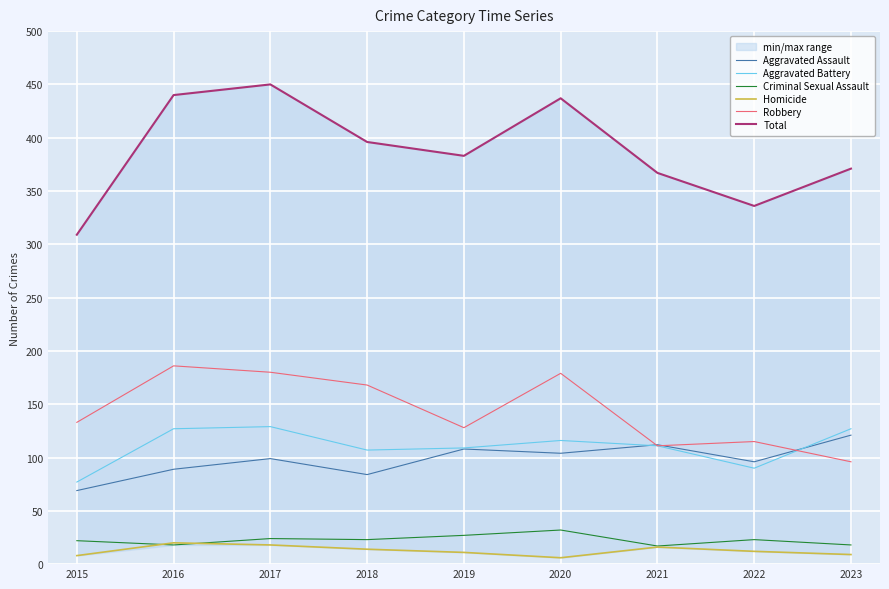

What is the maximum value shown in the chart?

450